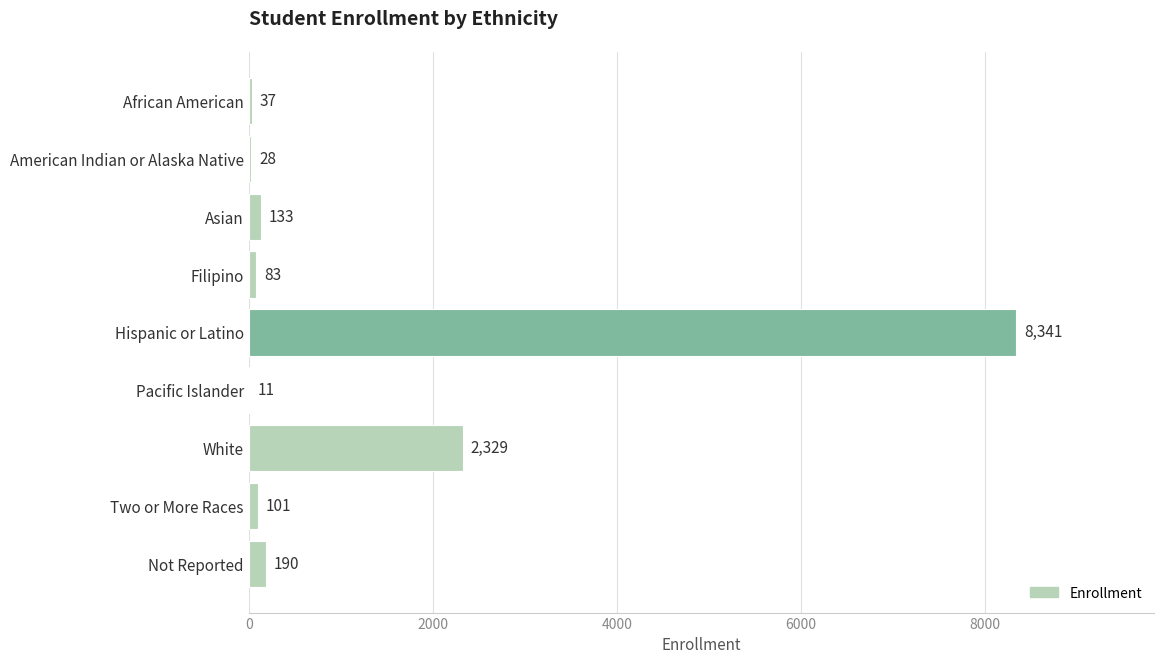

Reading top to bottom, list all the values displayed in this chart.

African American=37	American Indian or Alaska Native=28	Asian=133	Filipino=83	Hispanic or Latino=8341	Pacific Islander=11	White=2329	Two or More Races=101	Not Reported=190